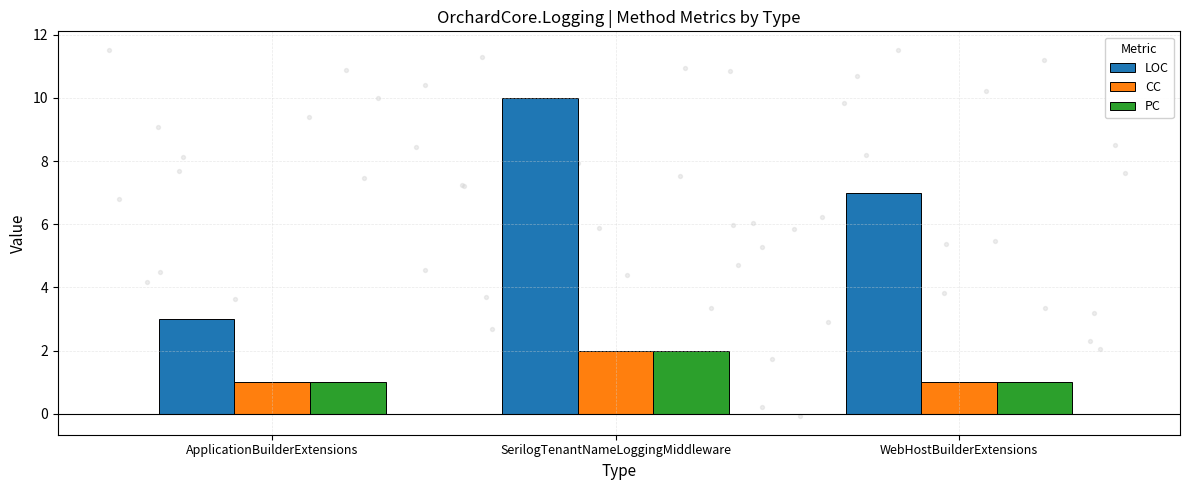

At how many categories does at least one series exceed 8?

1